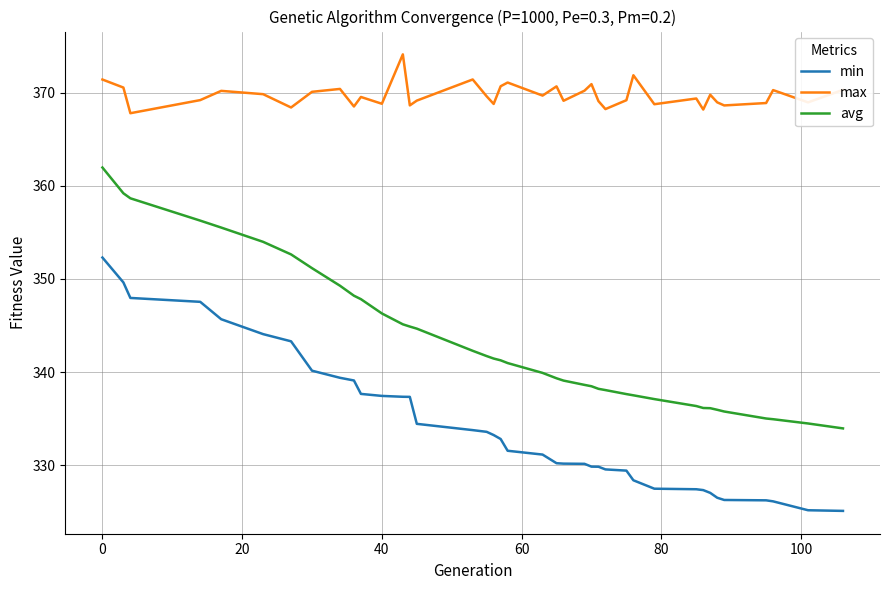

List the series in order of their overall mean, highest first.

max, avg, min